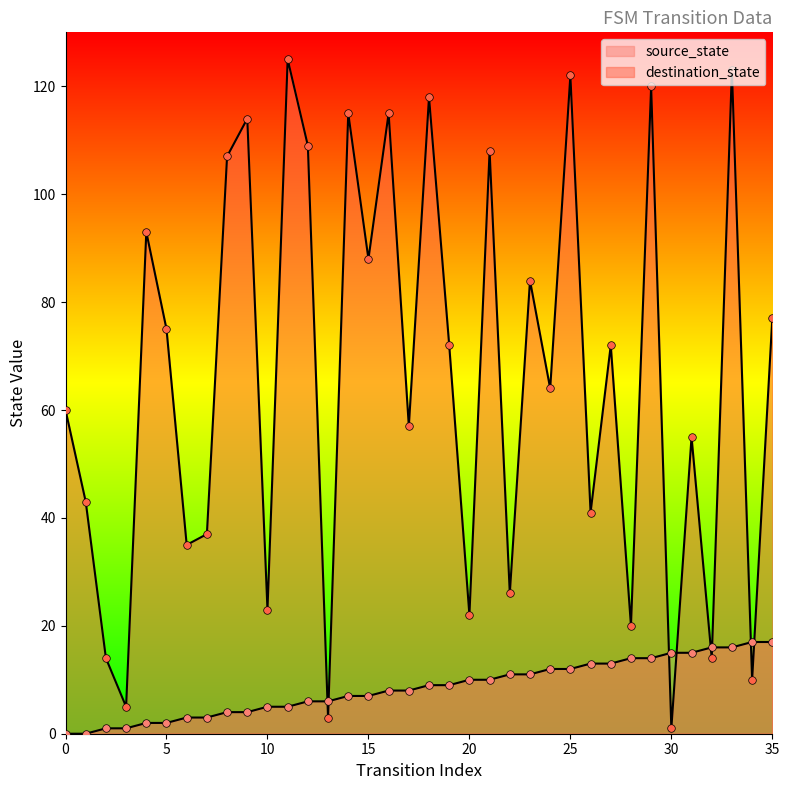

Is the value of destination_state at 20 greater than the value of source_state at 34?

Yes